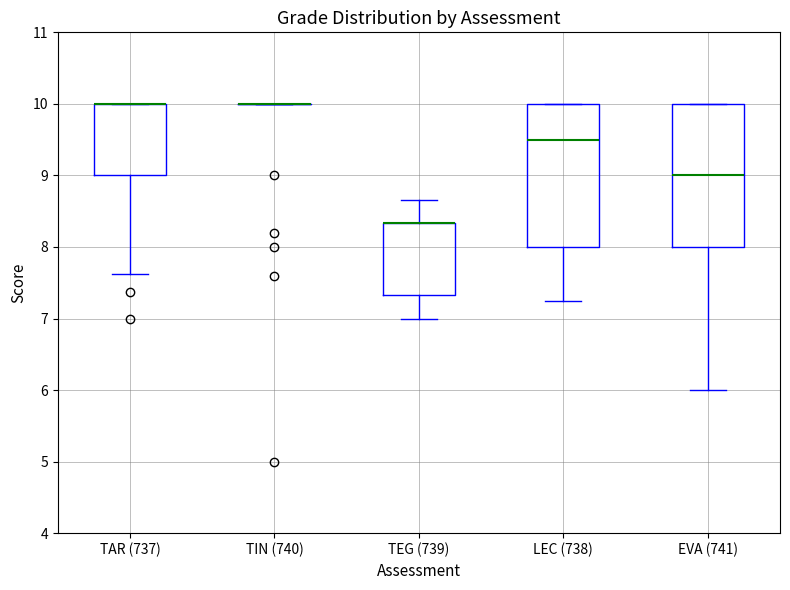

Reading left to right, transcribe this box plot: for each box, give where its median line is, the range the box spans, and where its two whiskers end, as read against the y-axis. The values are not printed on the chart, so give them approximately, as read against the axis.

TAR (737): median 10.0 (drawn on the box's upper edge), box 9.0 to 10.0, whiskers 7.6 to 10.0
TIN (740): box collapsed to a line at 10.0, whiskers 10.0 to 10.0
TEG (739): median 8.3 (drawn on the box's upper edge), box 7.3 to 8.3, whiskers 7.0 to 8.7
LEC (738): median 9.5, box 8.0 to 10.0, whiskers 7.3 to 10.0
EVA (741): median 9.0, box 8.0 to 10.0, whiskers 6.0 to 10.0